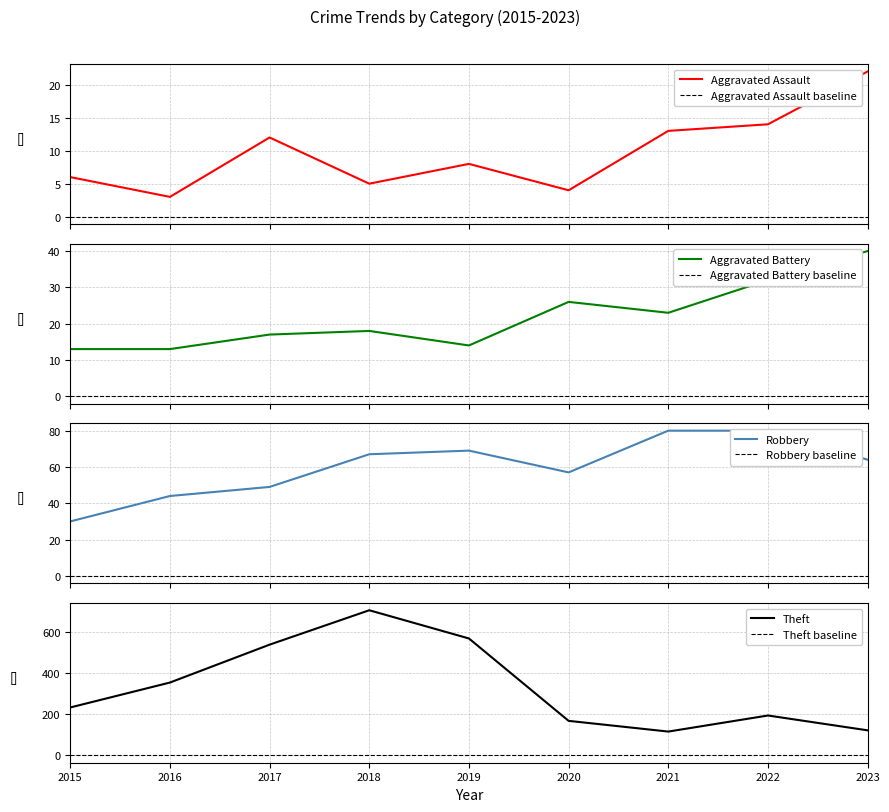

Is the value of Aggravated Assault at 2021 greater than the value of Aggravated Battery at 2019?

No